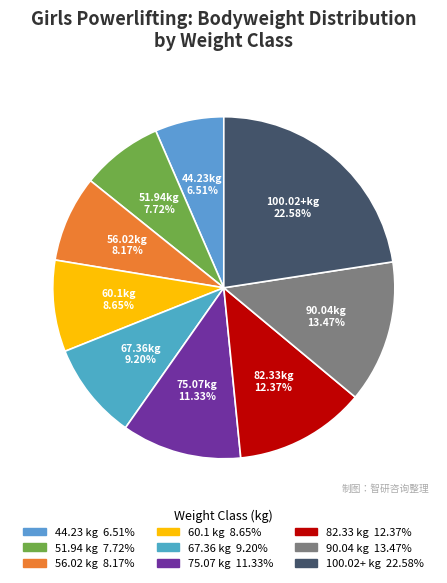

To the nearest percent, what percentage of the pie is 67.36?

9%